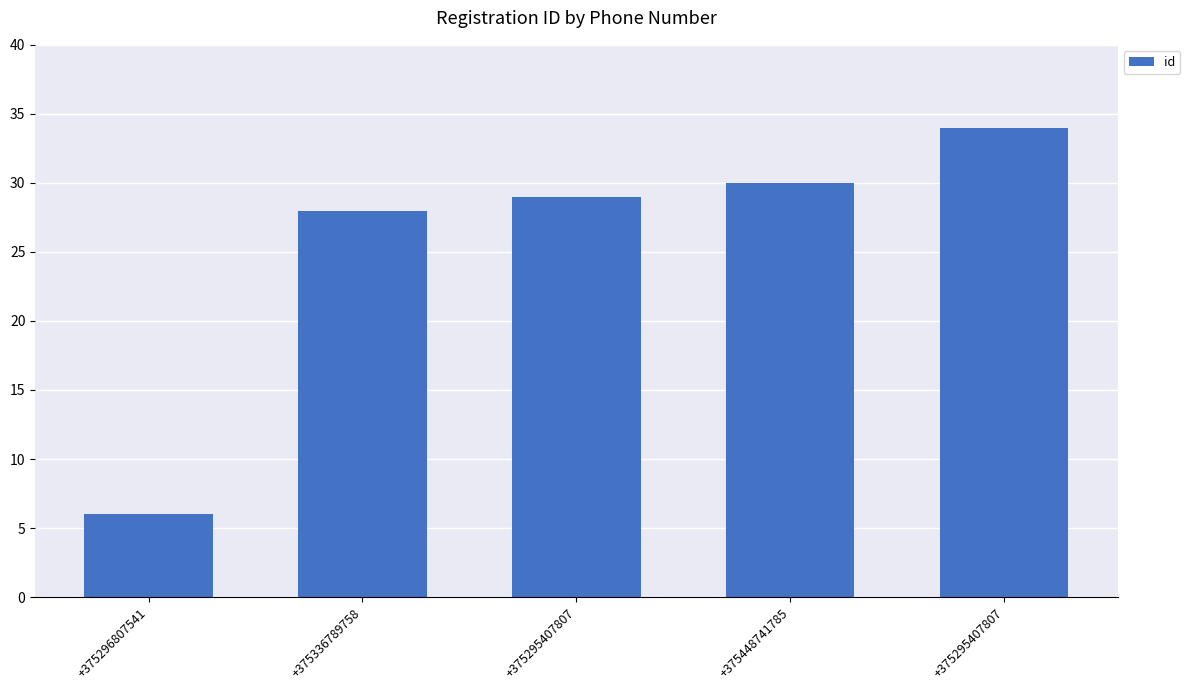

At which label does the data first exceed 29?

+375448741785